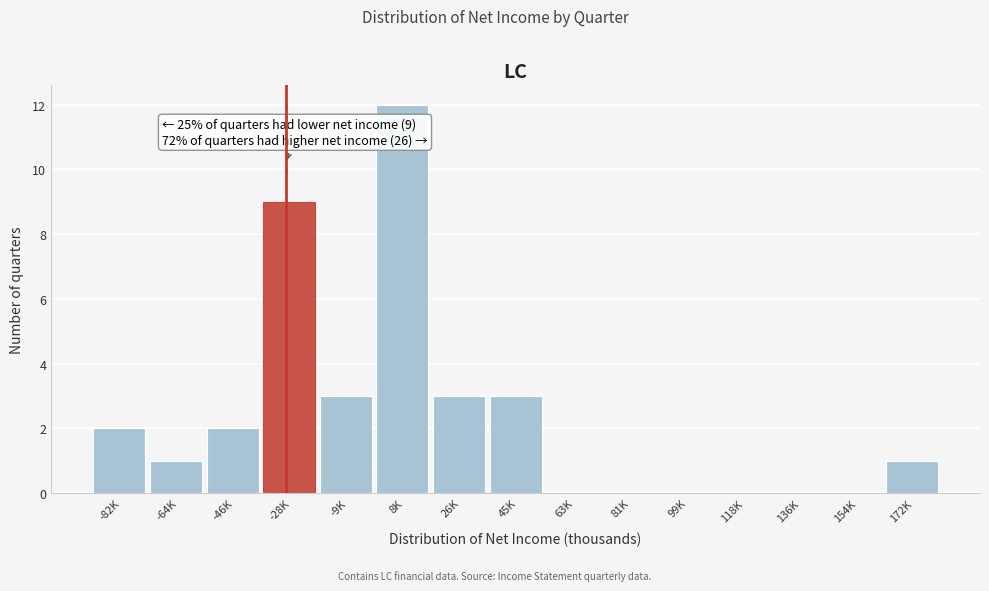

Reading right to left, list all the values displayed in this chart.

172K=1	154K=0	136K=0	118K=0	99K=0	81K=0	63K=0	45K=3	26K=3	8K=12	-9K=3	-28K=9	-46K=2	-64K=1	-82K=2